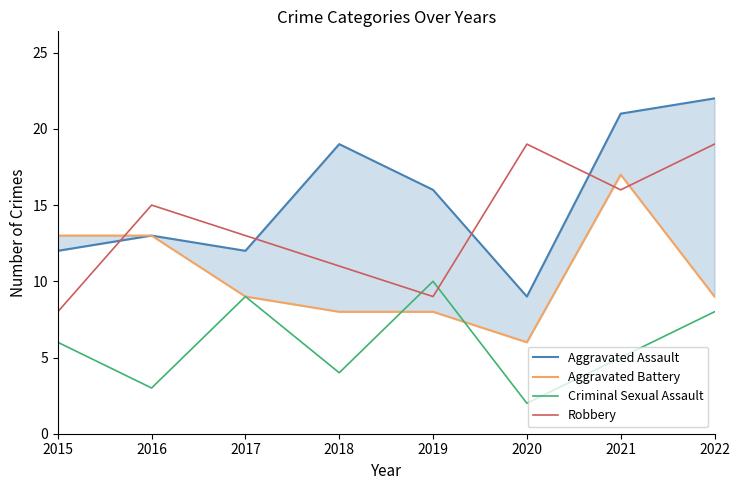

Reading left to right, transcribe all the data shown in this chart.

Aggravated Assault: 12	13	12	19	16	9	21	22
Aggravated Battery: 13	13	9	8	8	6	17	9
Criminal Sexual Assault: 6	3	9	4	10	2	5	8
Robbery: 8	15	13	11	9	19	16	19